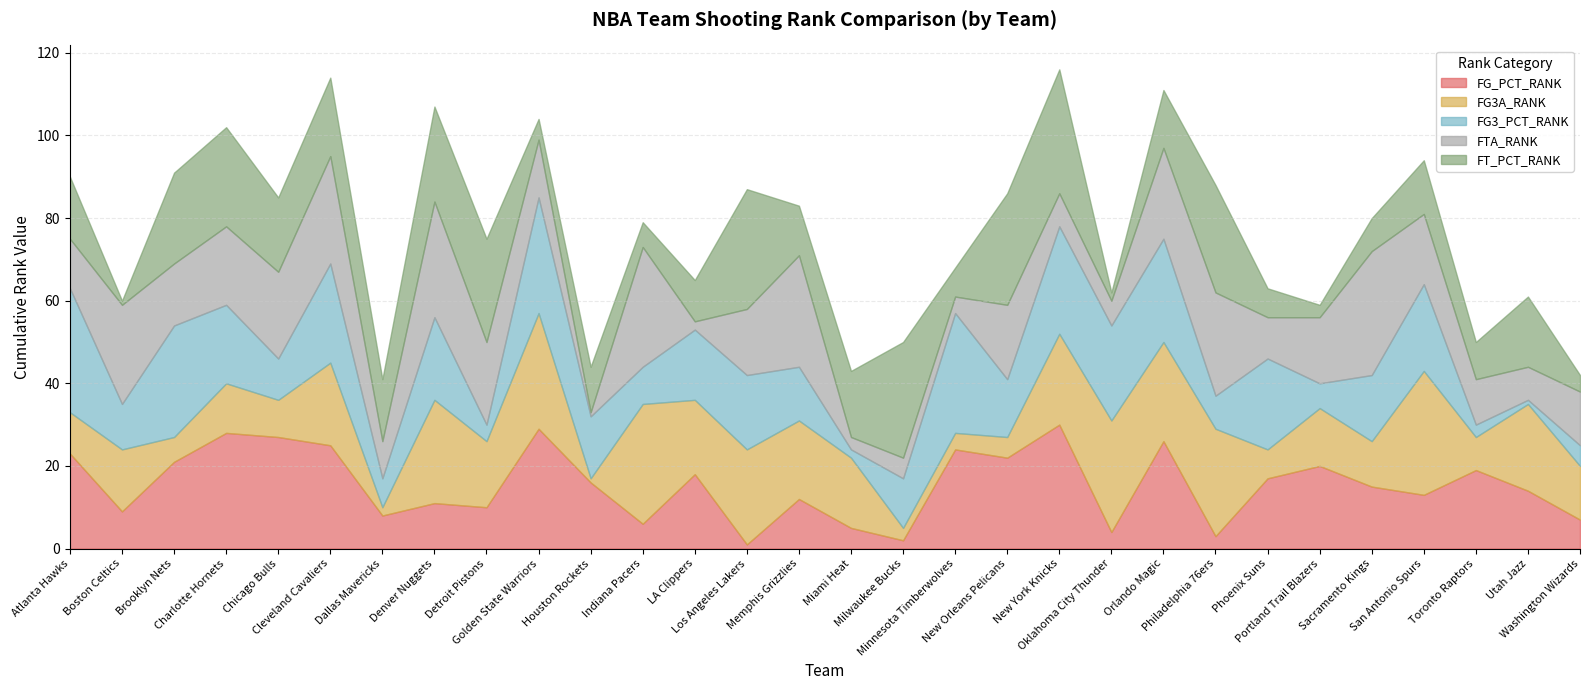

Which category has the highest value in the FG3A_RANK series?

San Antonio Spurs